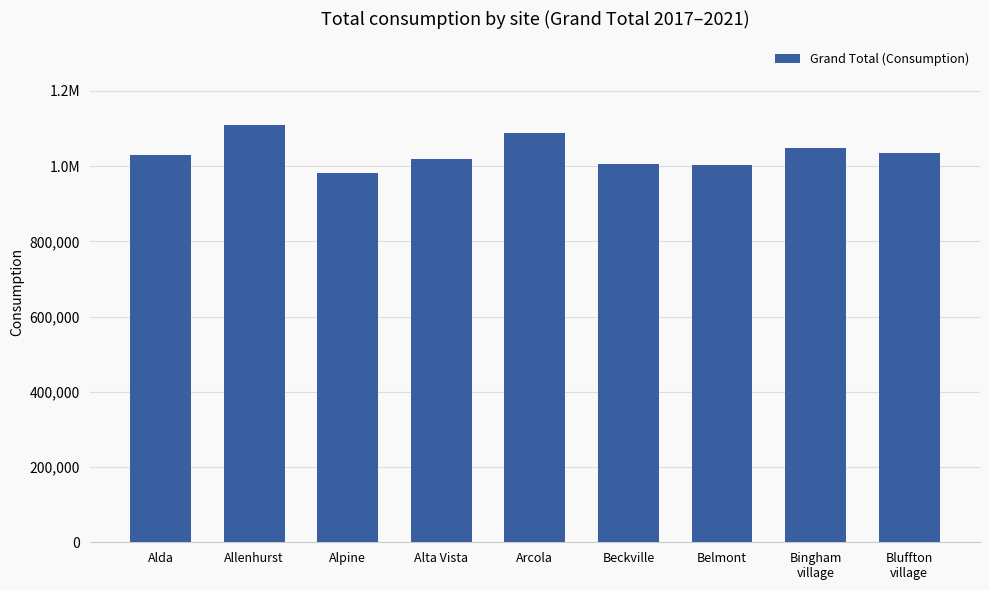

Rank the categories by value from highest to lowest.

Allenhurst, Arcola, Bingham
village, Bluffton
village, Alda, Alta Vista, Beckville, Belmont, Alpine